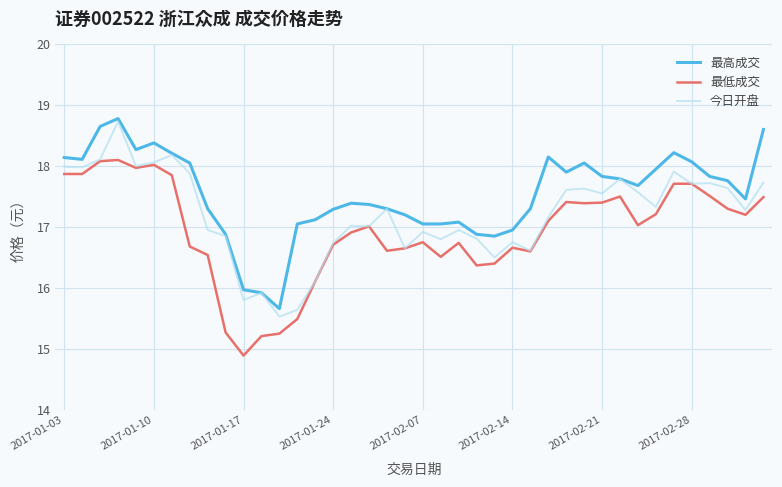

What is the greatest value displayed?

18.8